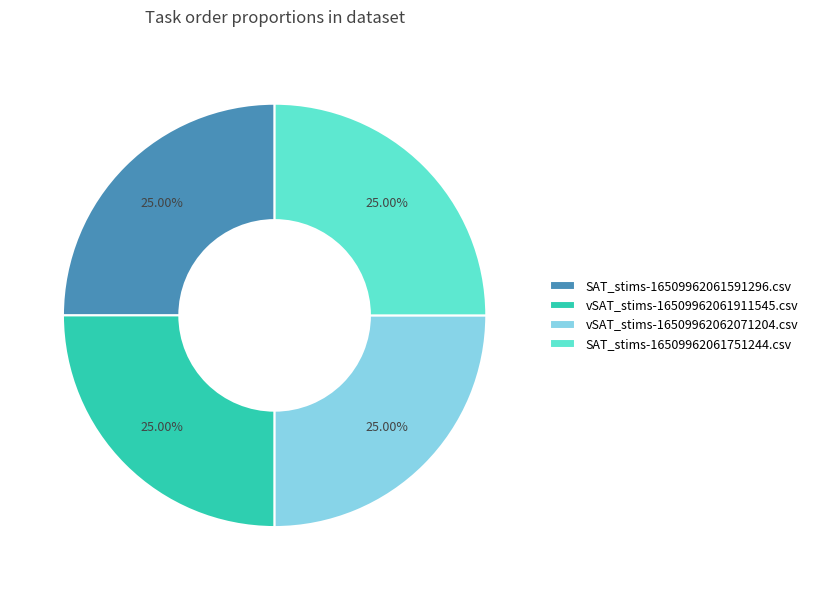

What is the ratio of the value at SAT_stims-16509962061591296.csv to the value at vSAT_stims-16509962061911545.csv?

1.0